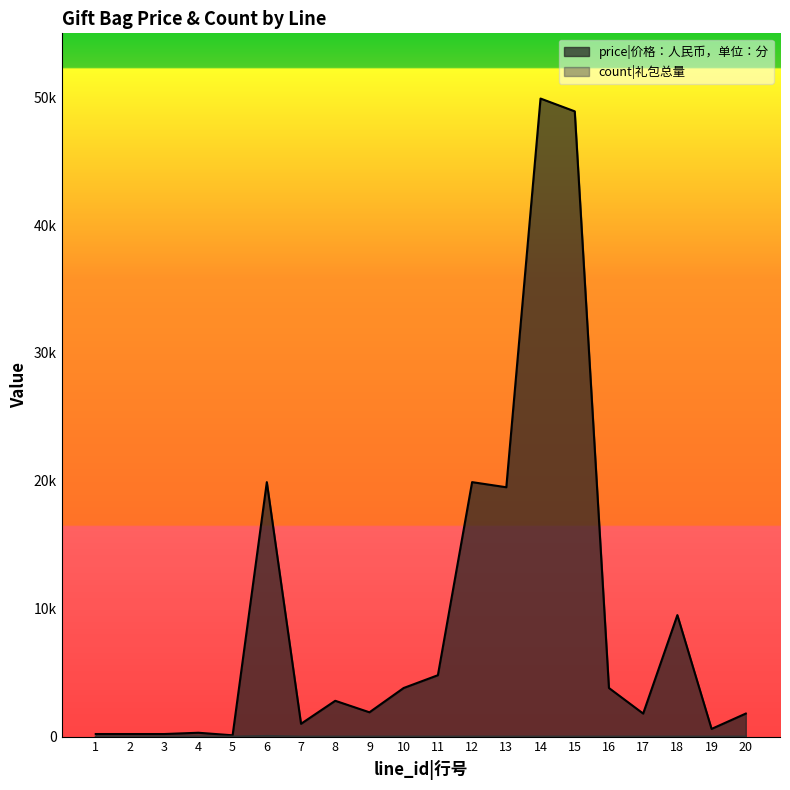

True or false: price has a value of 26061 at 6.

False